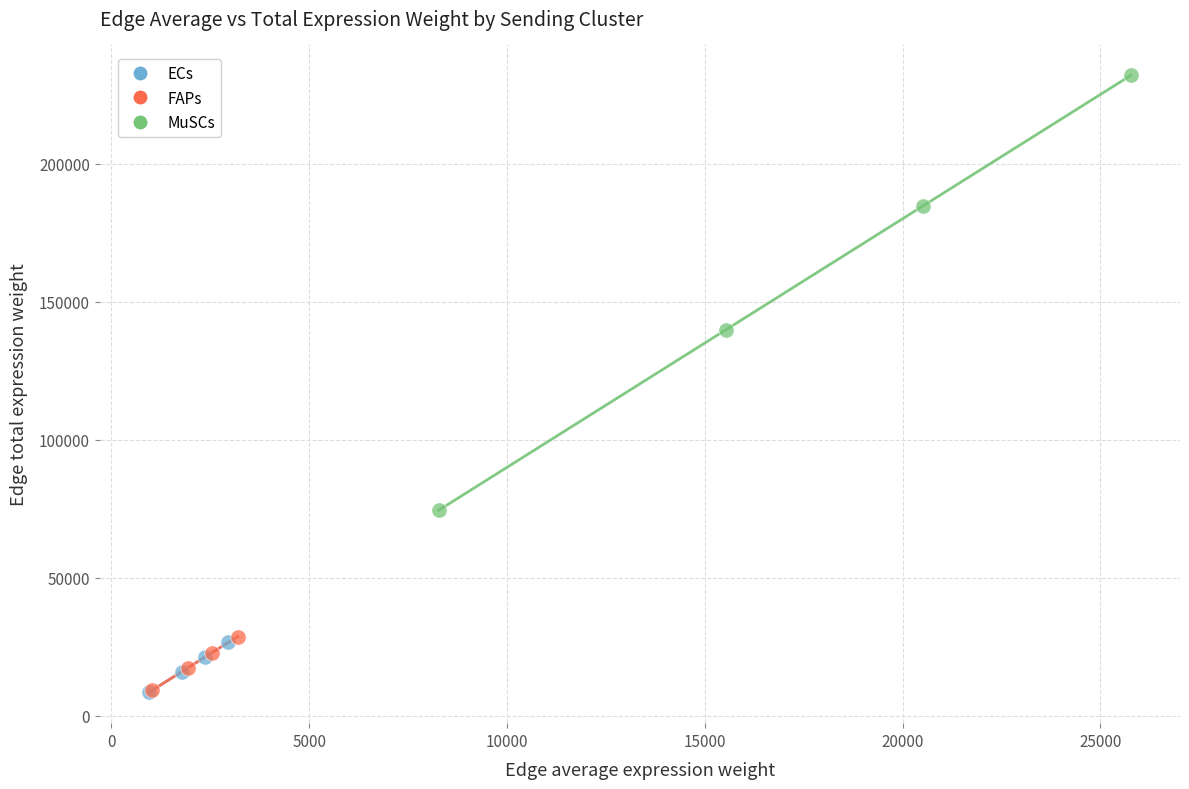

What are all the series names shown in the legend?

ECs, FAPs, MuSCs